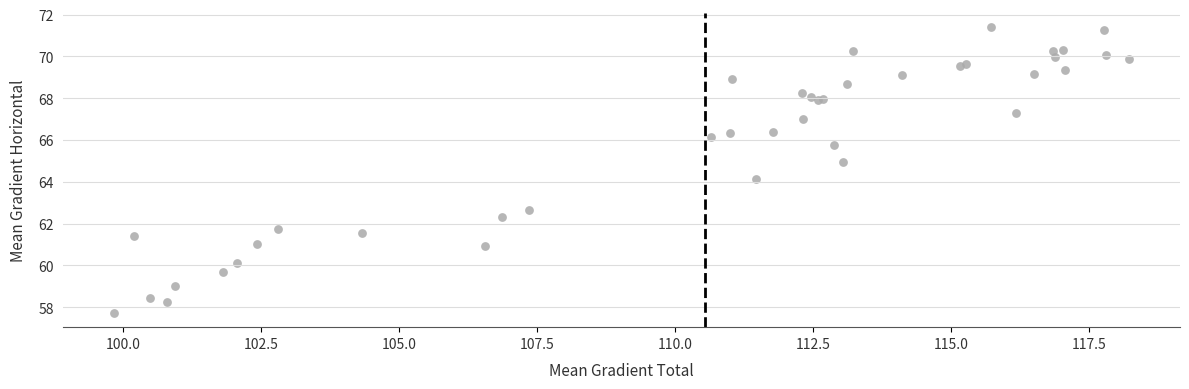

What Y value in the scatter plot is closest to 64?

64.2